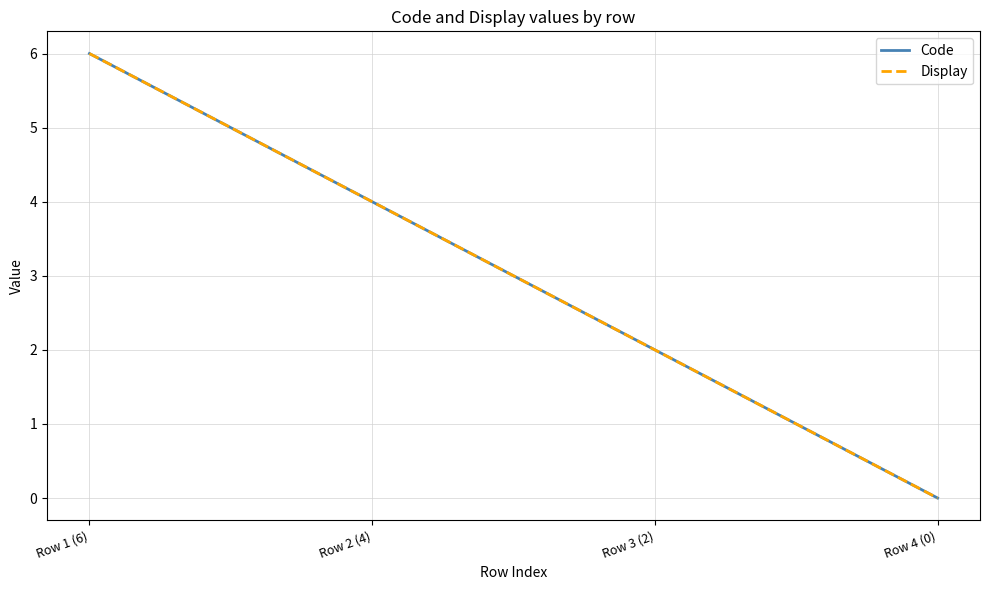

What is the label of the 1st point from the right?

Row 4 (0)